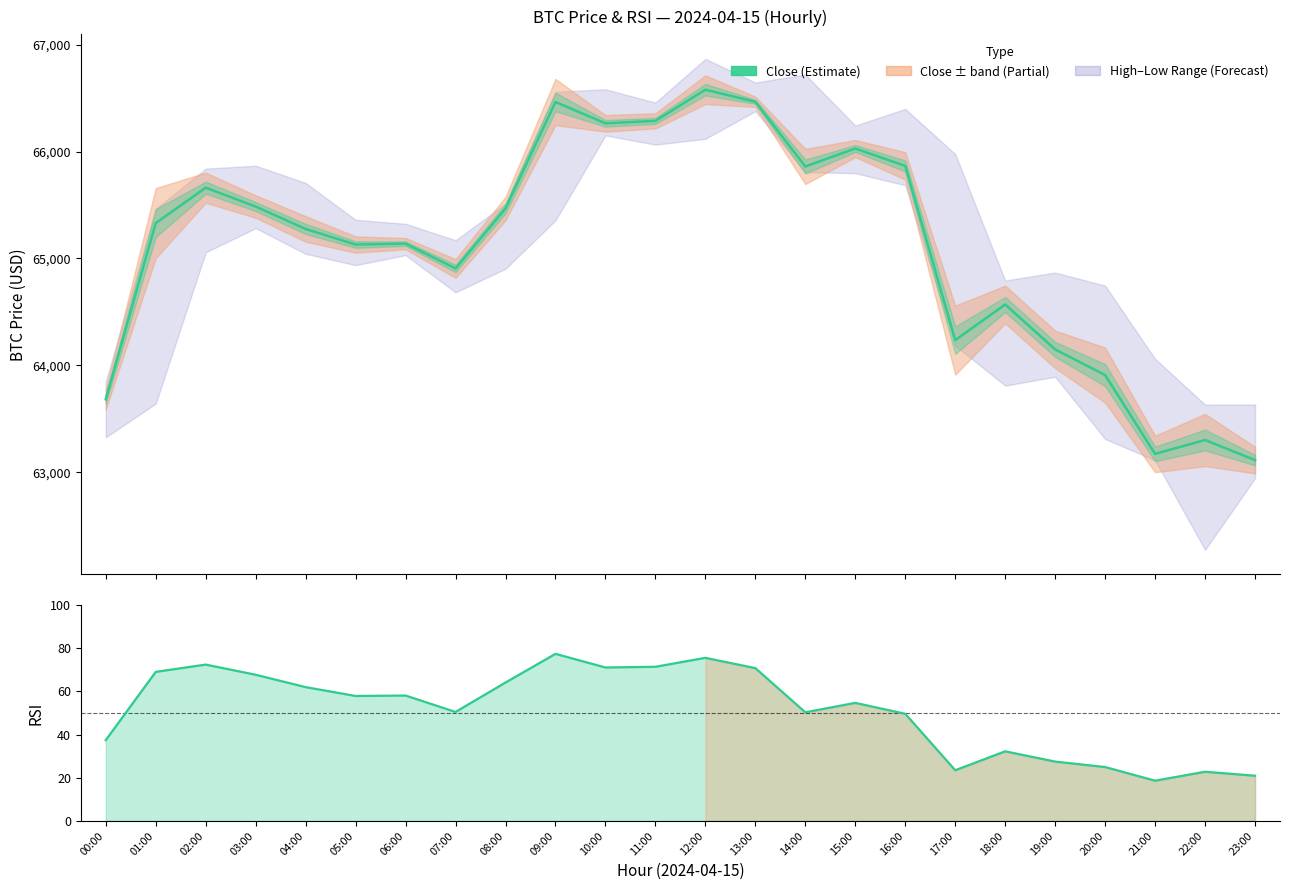

Between 03:00 and 07:00, which is larger?

03:00